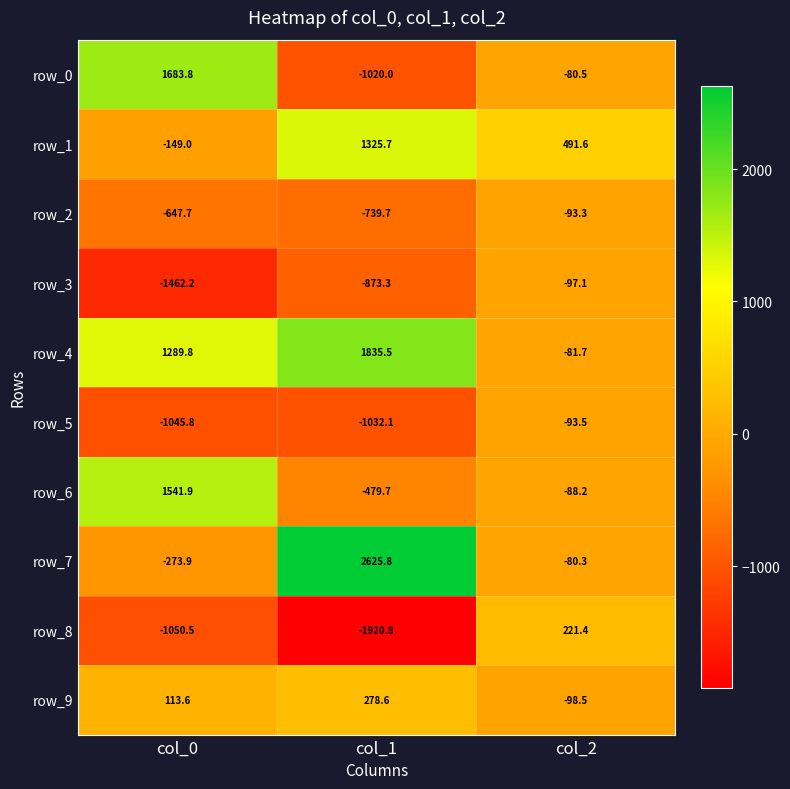

Reading right to left, what are all the values shown in this chart?

row_0: -80.5	-1020.0	1683.8
row_1: 491.6	1325.7	-149.0
row_2: -93.3	-739.7	-647.7
row_3: -97.1	-873.3	-1462.2
row_4: -81.7	1835.5	1289.8
row_5: -93.5	-1032.1	-1045.8
row_6: -88.2	-479.7	1541.9
row_7: -80.3	2625.8	-273.9
row_8: 221.4	-1920.8	-1050.5
row_9: -98.5	278.6	113.6